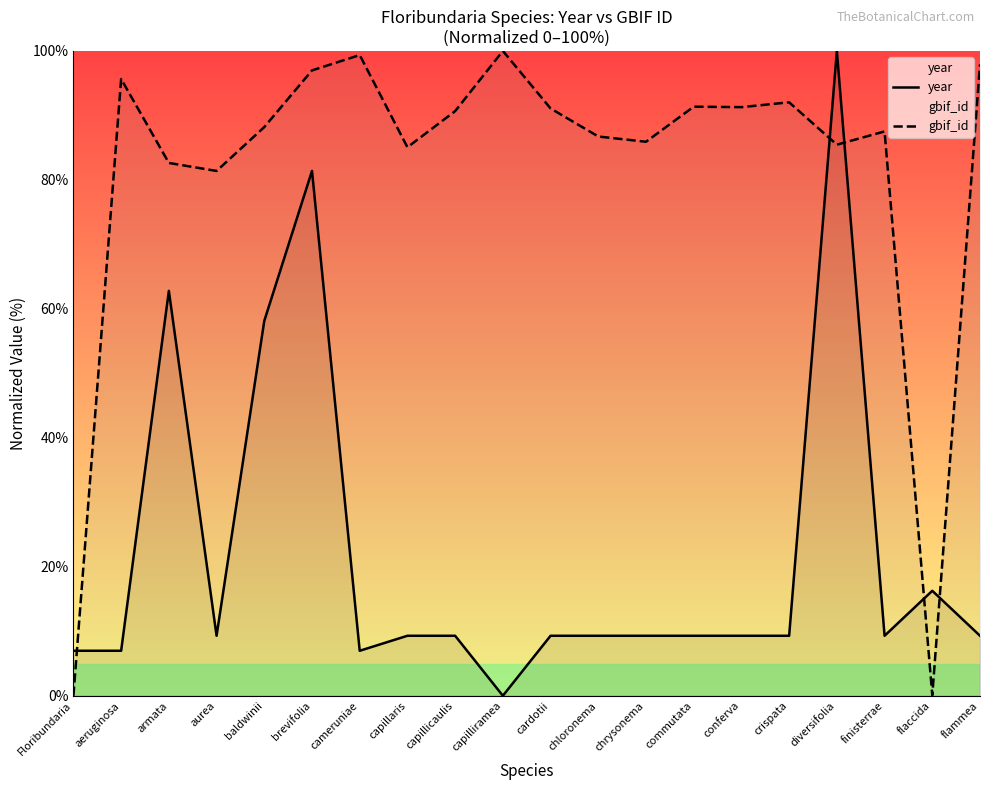

Which series has the largest total across all categories?

gbif_id